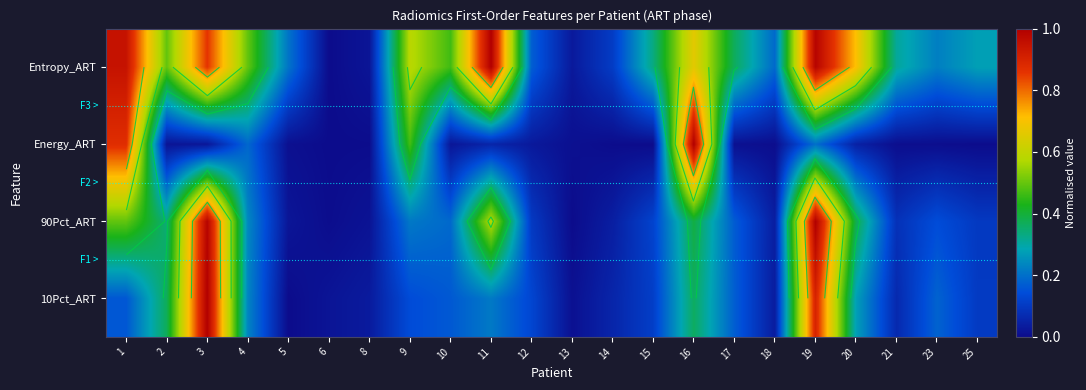

At which category is the sum across all series the highest?

19